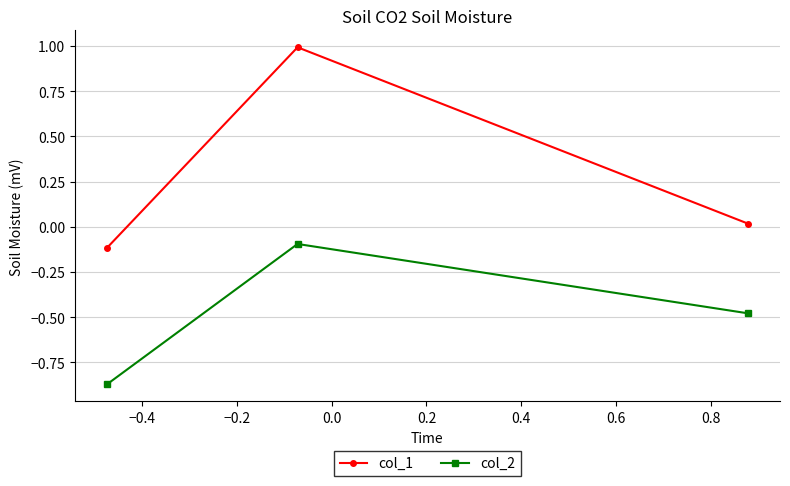

How many lines are shown in the chart?

2